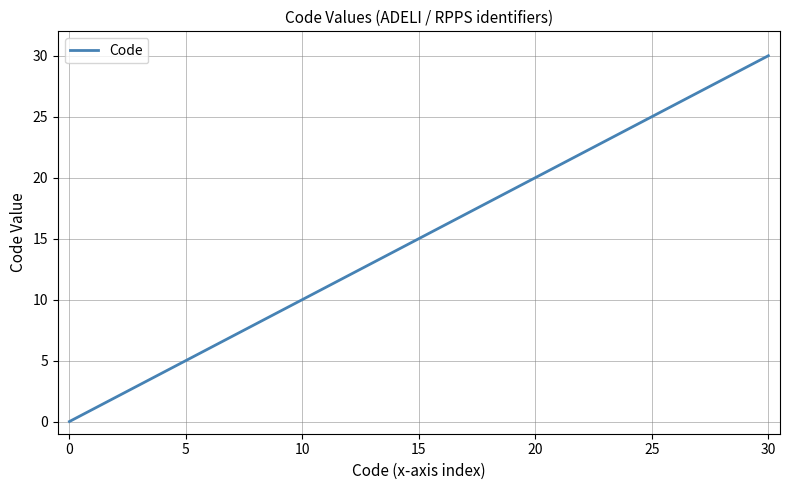

What is the greatest value displayed?

30